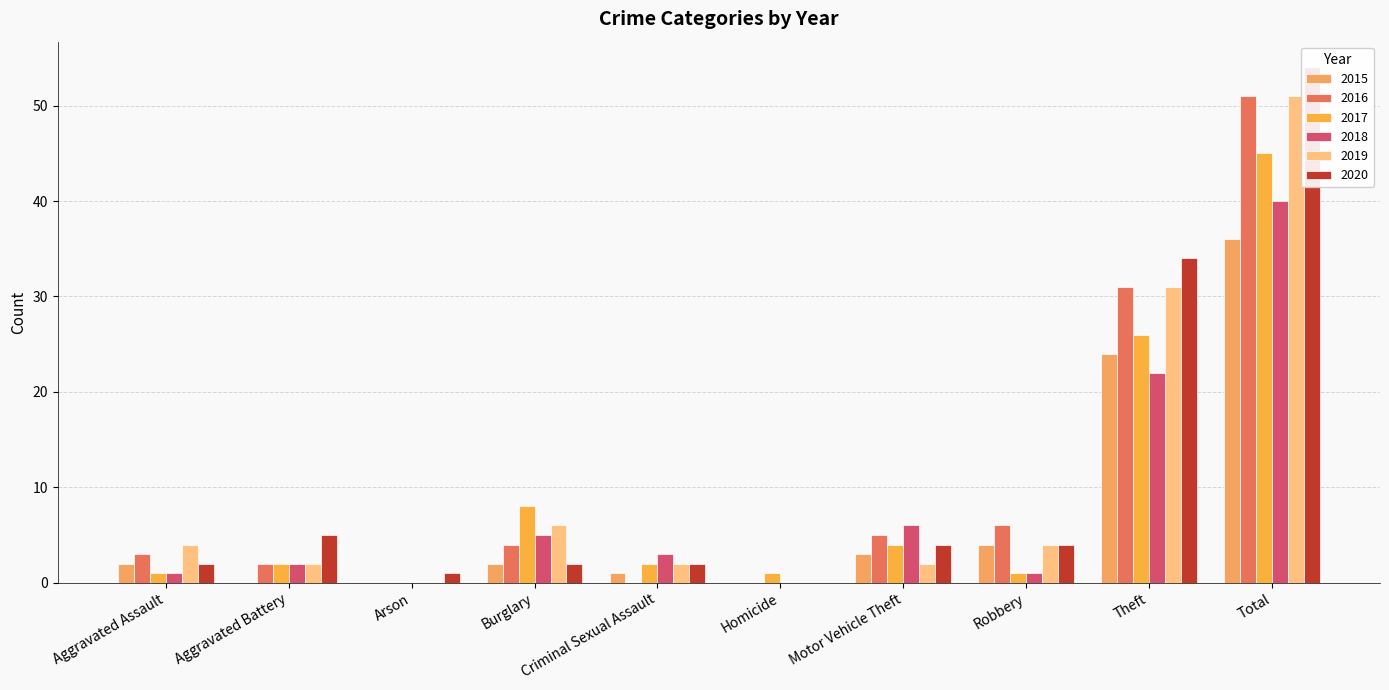

What is the difference between the highest and lowest values at Criminal Sexual Assault?

3